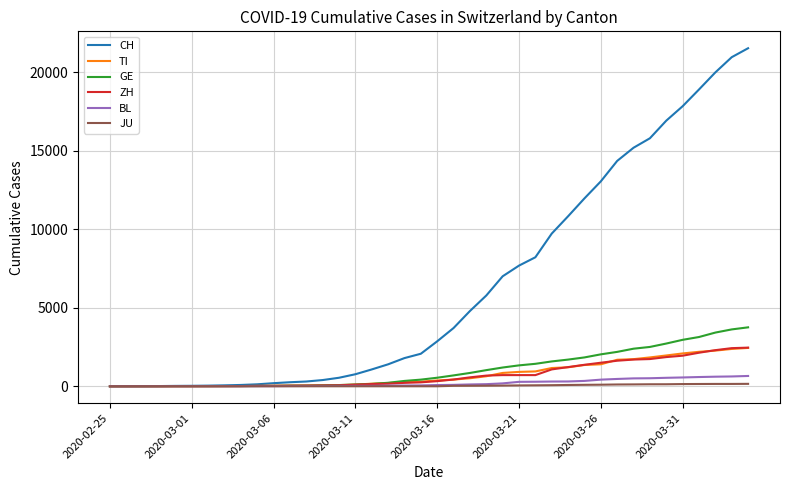

Which series has the widest spread of values?

CH